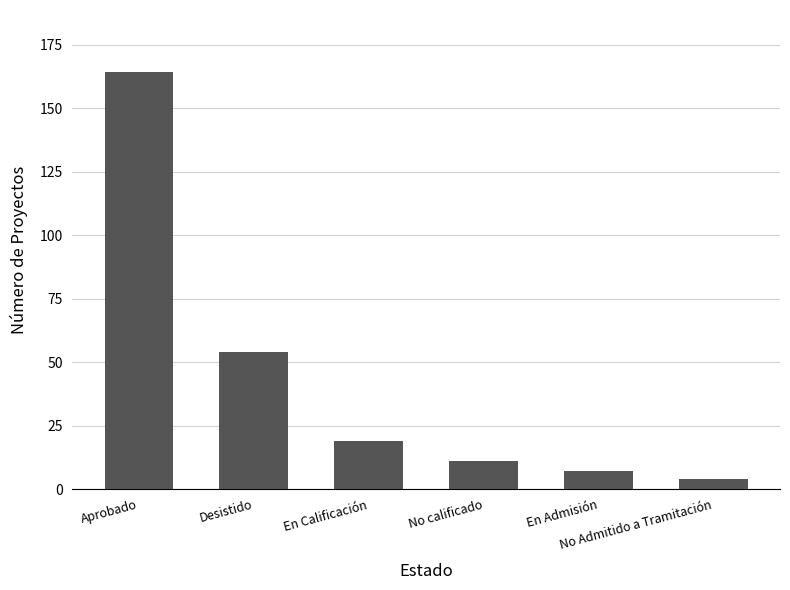

What is the label of the 1st bar from the left?

Aprobado